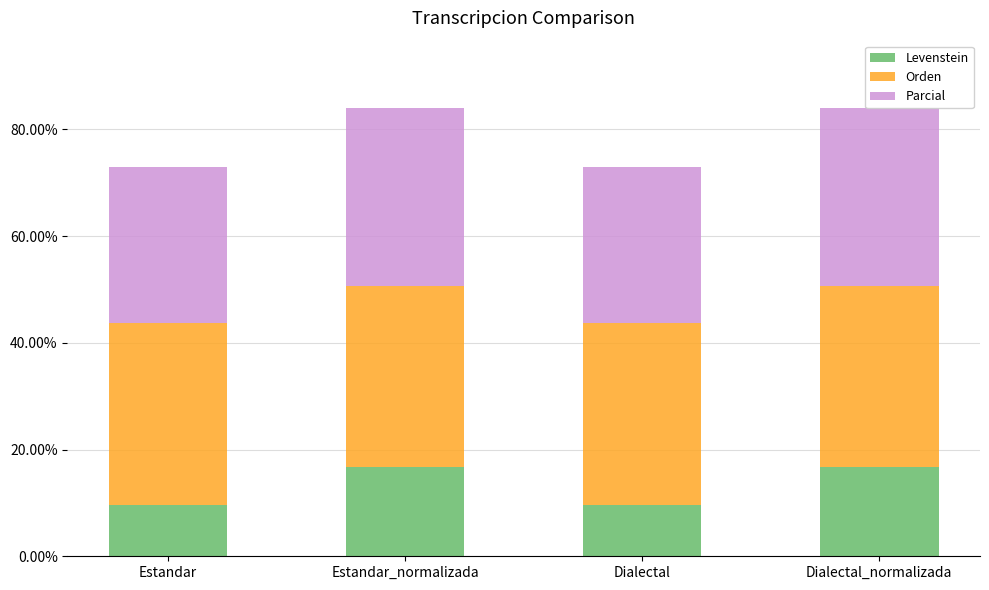

What is the value of the Levenstein bar at the 3rd from the left?

9.7